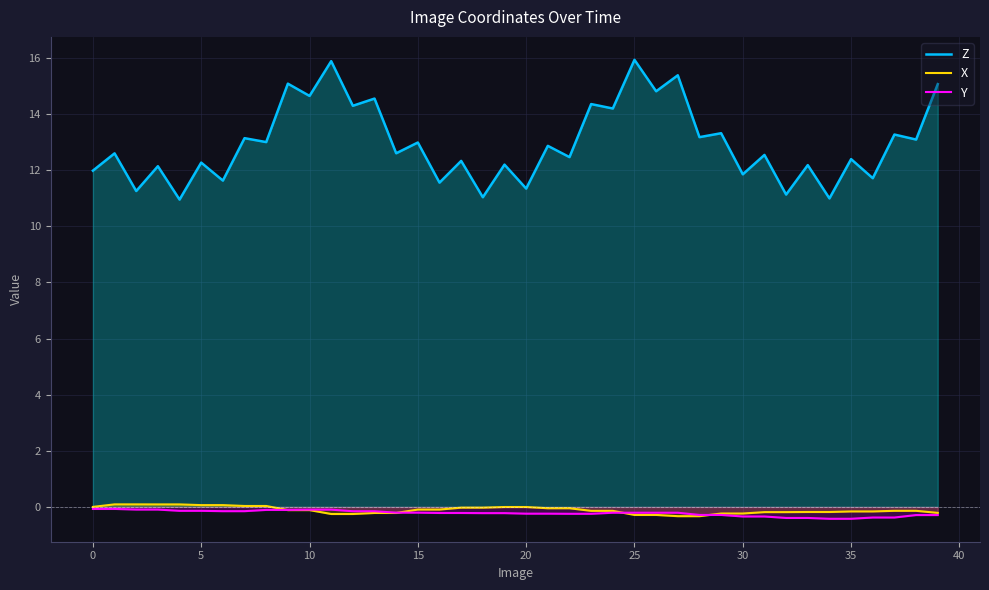

True or false: X has a value of 0.0 at 0.

True